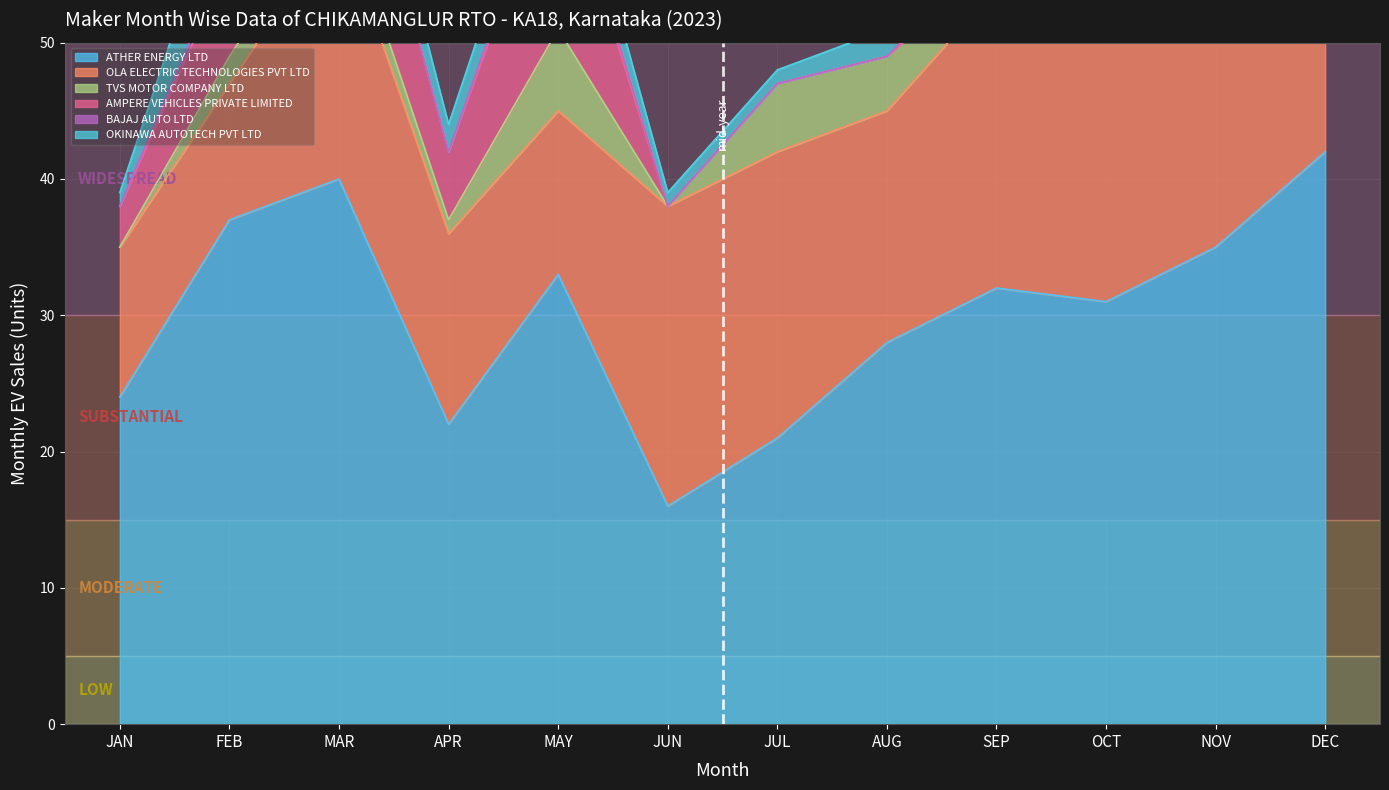

What is the label of the 11th point from the left?

NOV